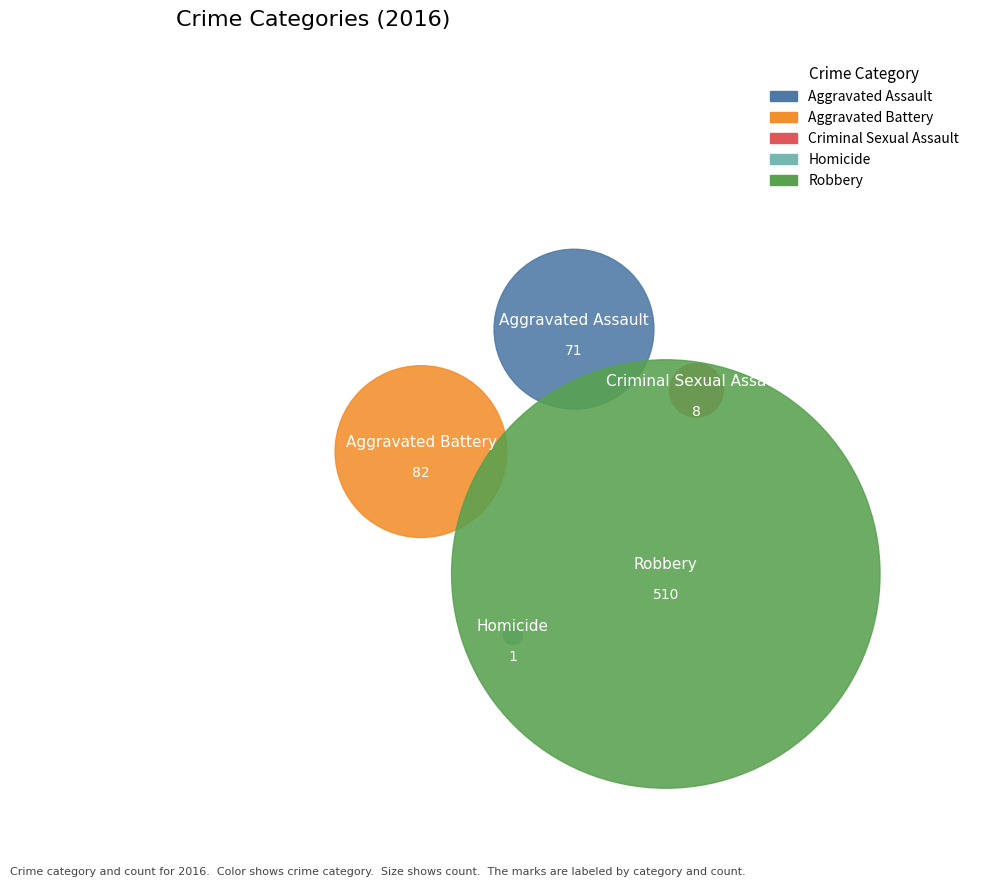

Is there a majority slice in this chart?

Yes